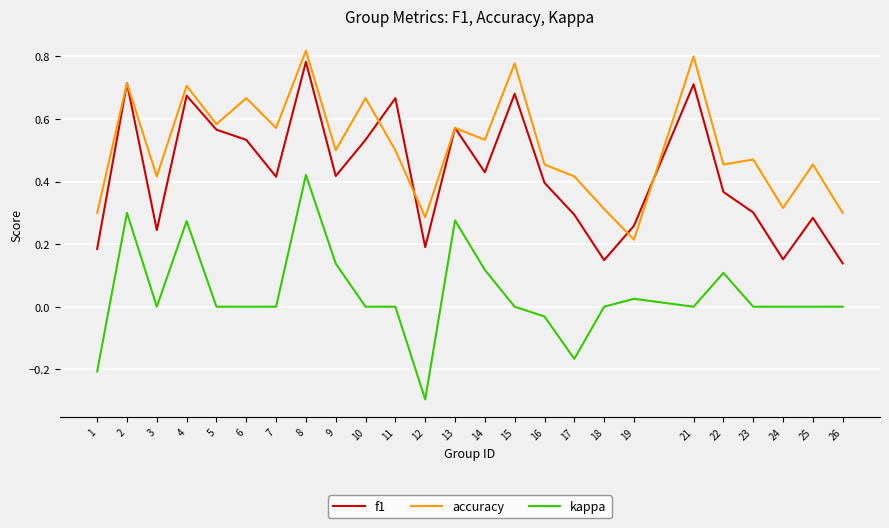

At which category is the sum across all series the highest?

8